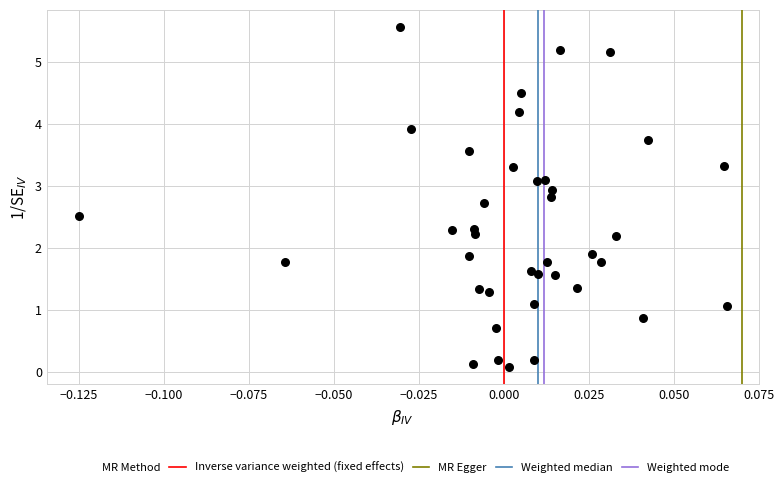

What is the range of Y values (max minus min)?

5.5